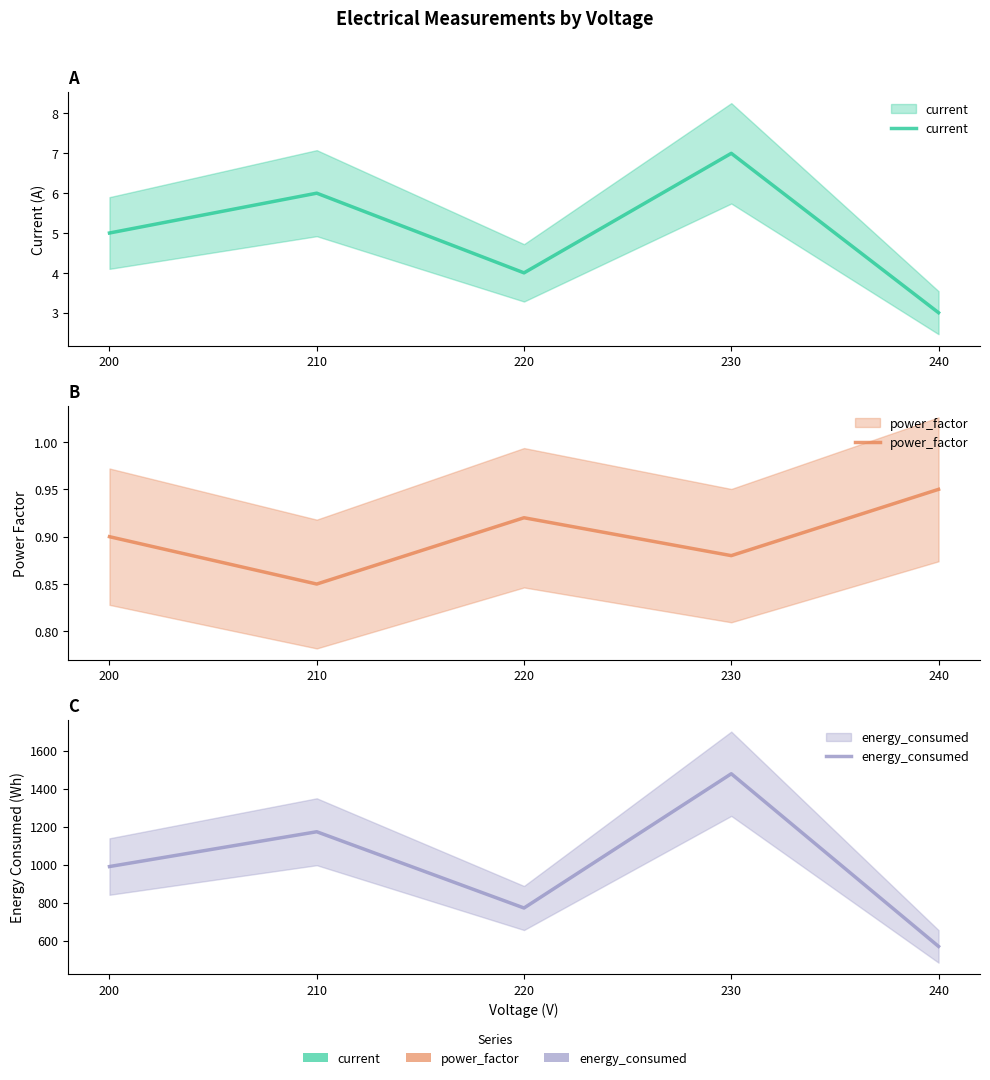

What is the difference between the maximum and minimum values in the current series?

4.0